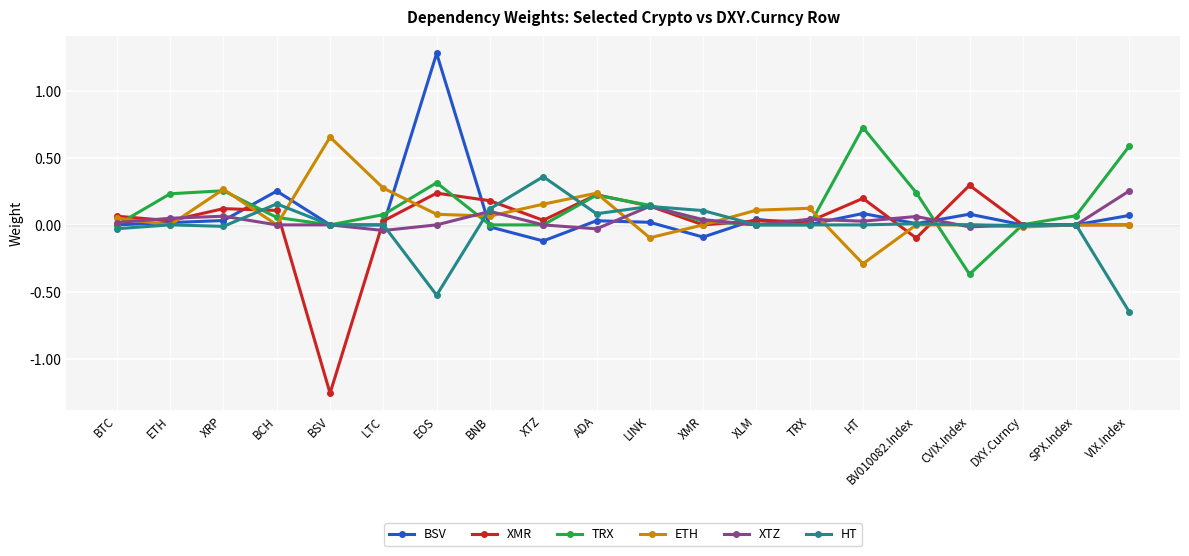

How many lines are shown in the chart?

6